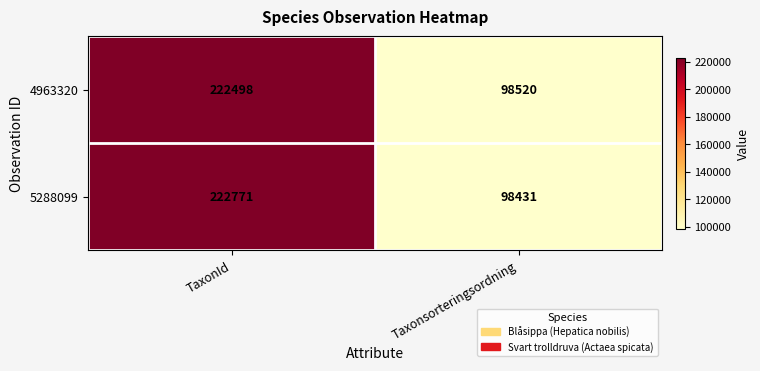

True or false: 5288099 has a value of 222771 at TaxonId.

True